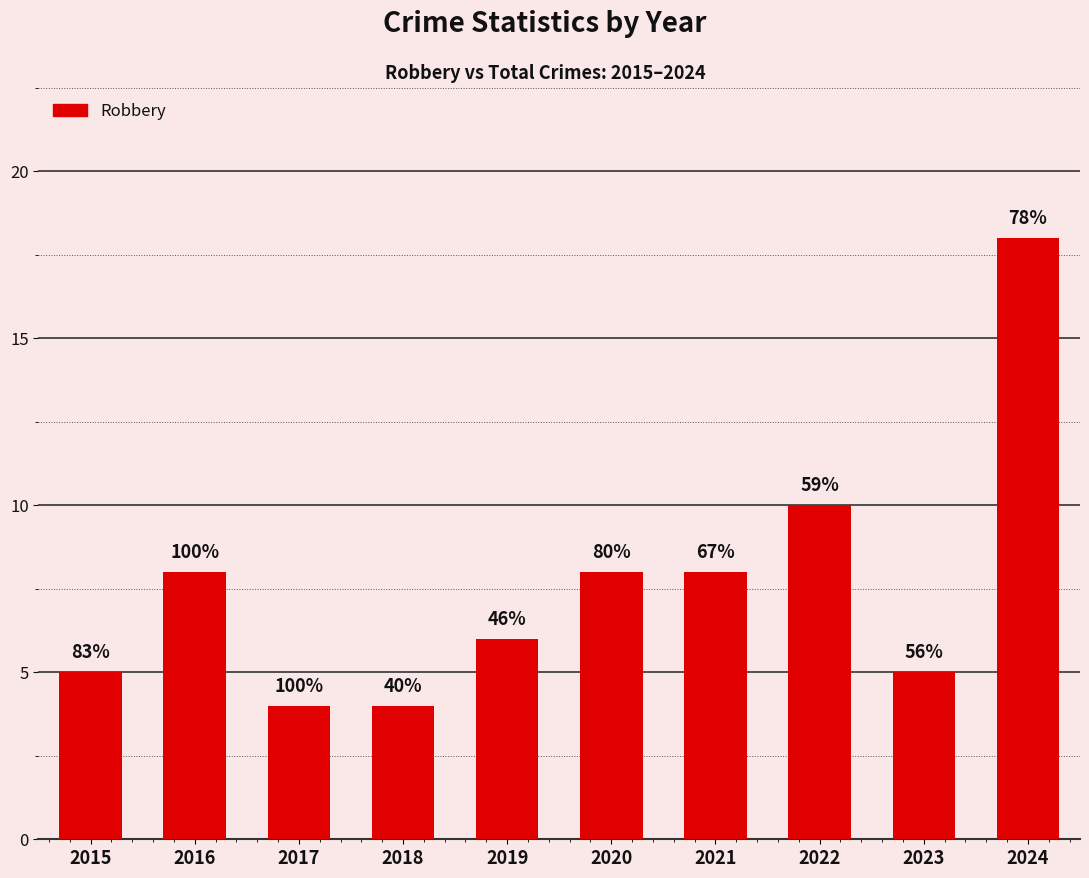

Are the bars horizontal?

No